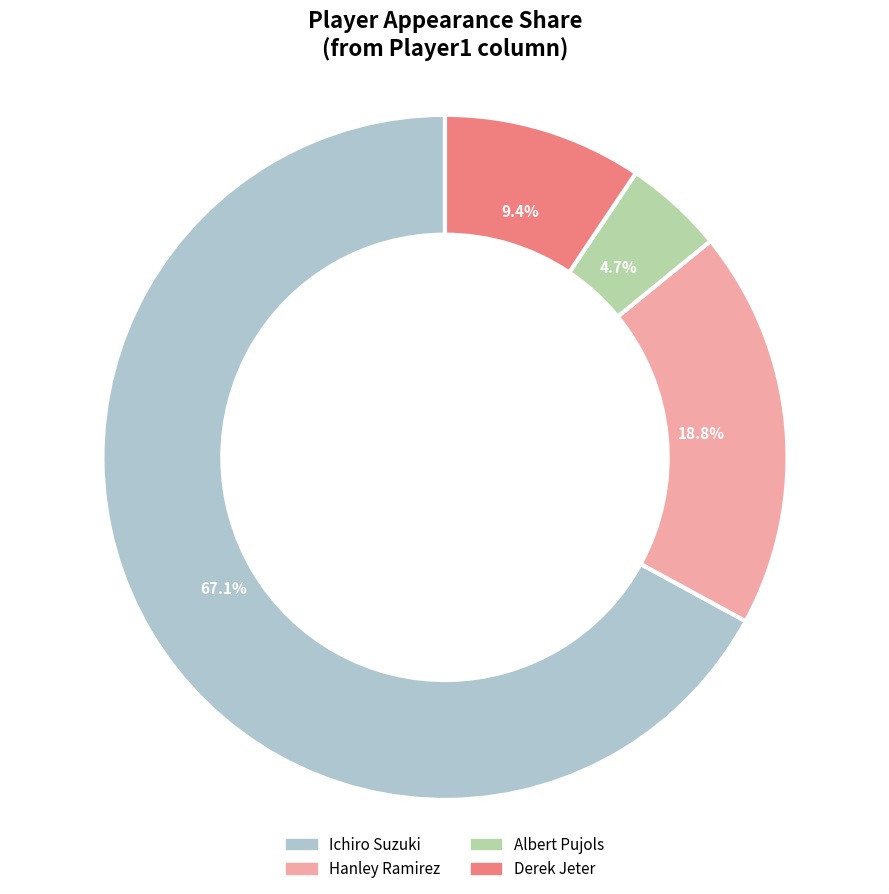

Is it true that Derek Jeter is 21% of the pie?

False